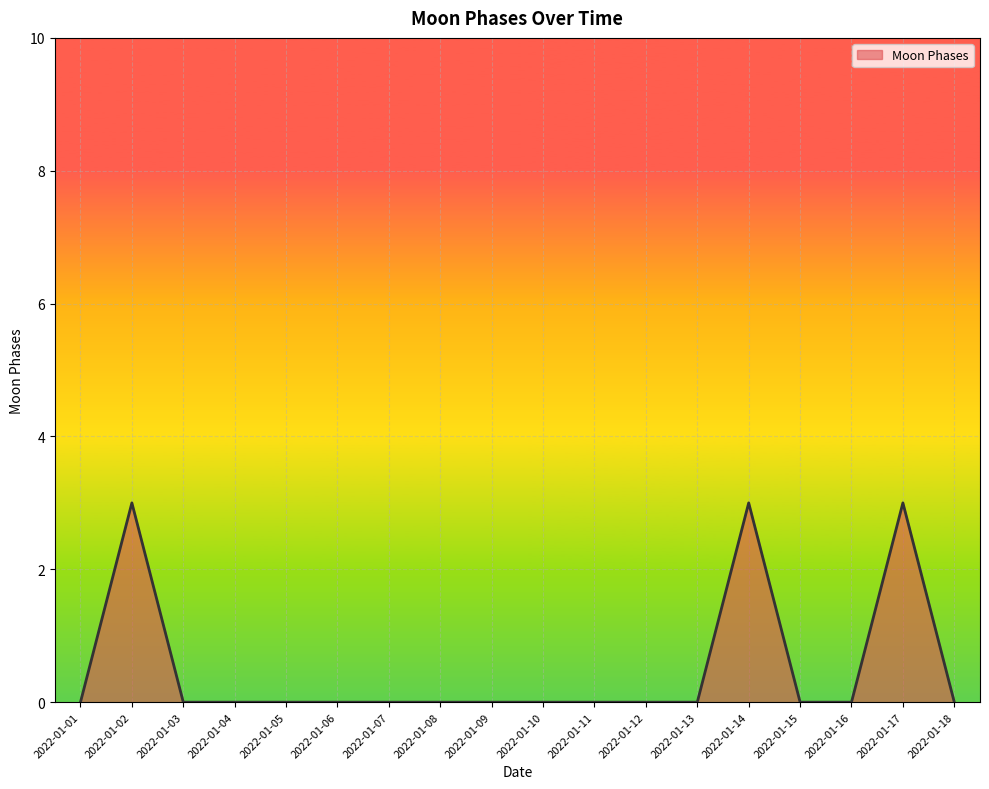

The value at 2022-01-12 is 0. True or false?

True